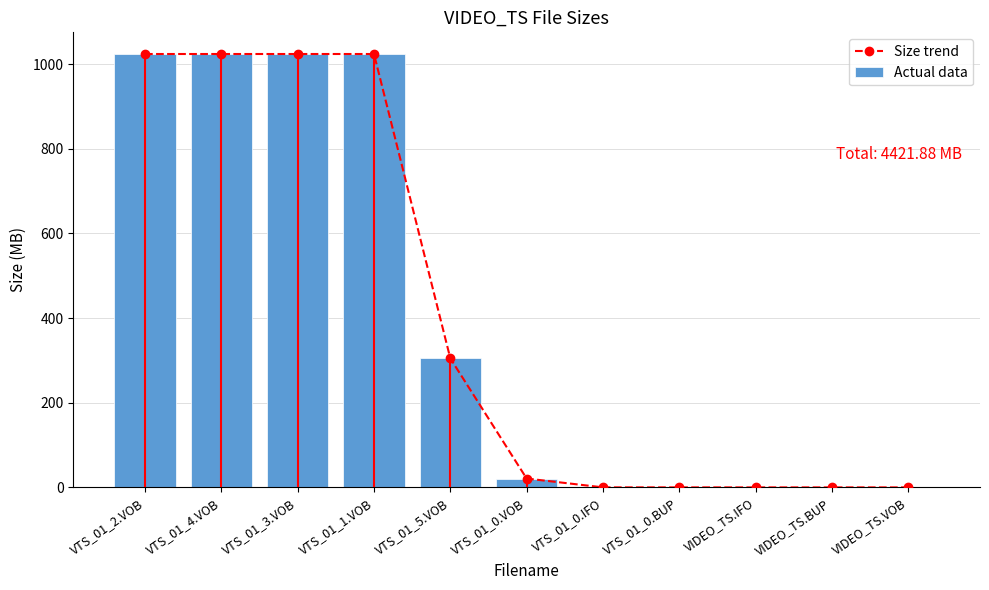

Reading left to right, transcribe all the data shown in this chart.

Size trend: 1024.0	1024.0	1024.0	1024.0	304.8	20.9	0.1	0.1	0.0	0.0	0.0
Actual data: 1024.0	1024.0	1024.0	1024.0	304.8	20.9	0.1	0.1	0.0	0.0	0.0